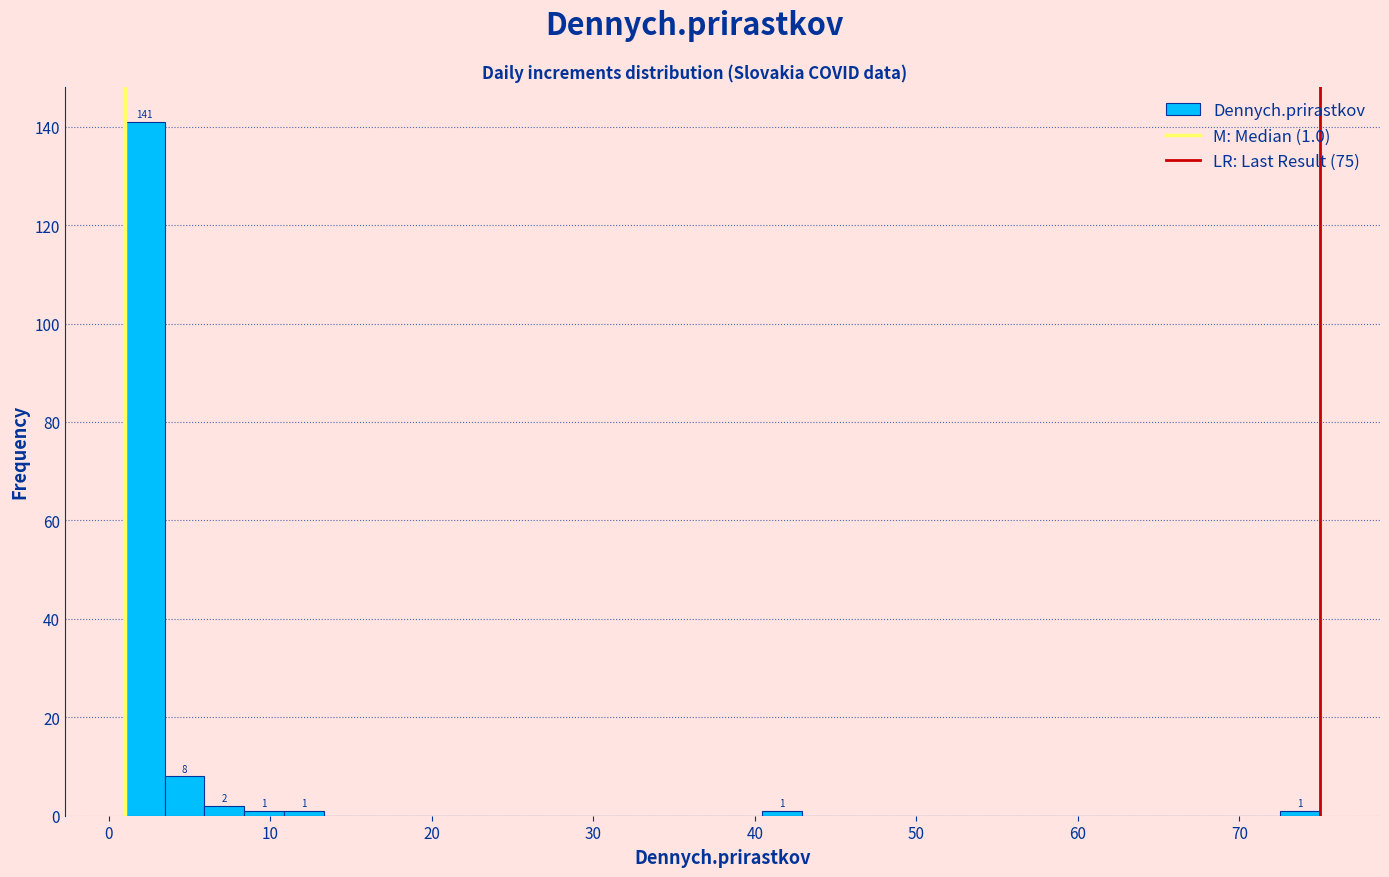

Around what value on the x-axis is the tallest bar? Give the approximate position of its centre, as read against the axis.

2